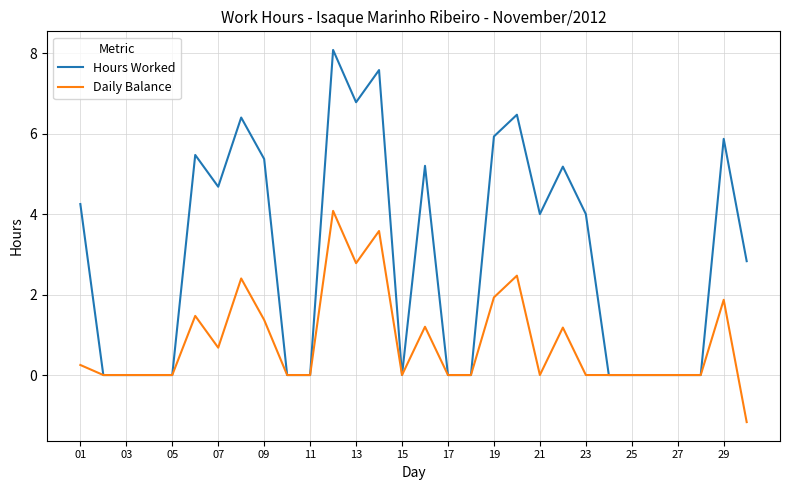

Which series has the largest total across all categories?

Hours Worked